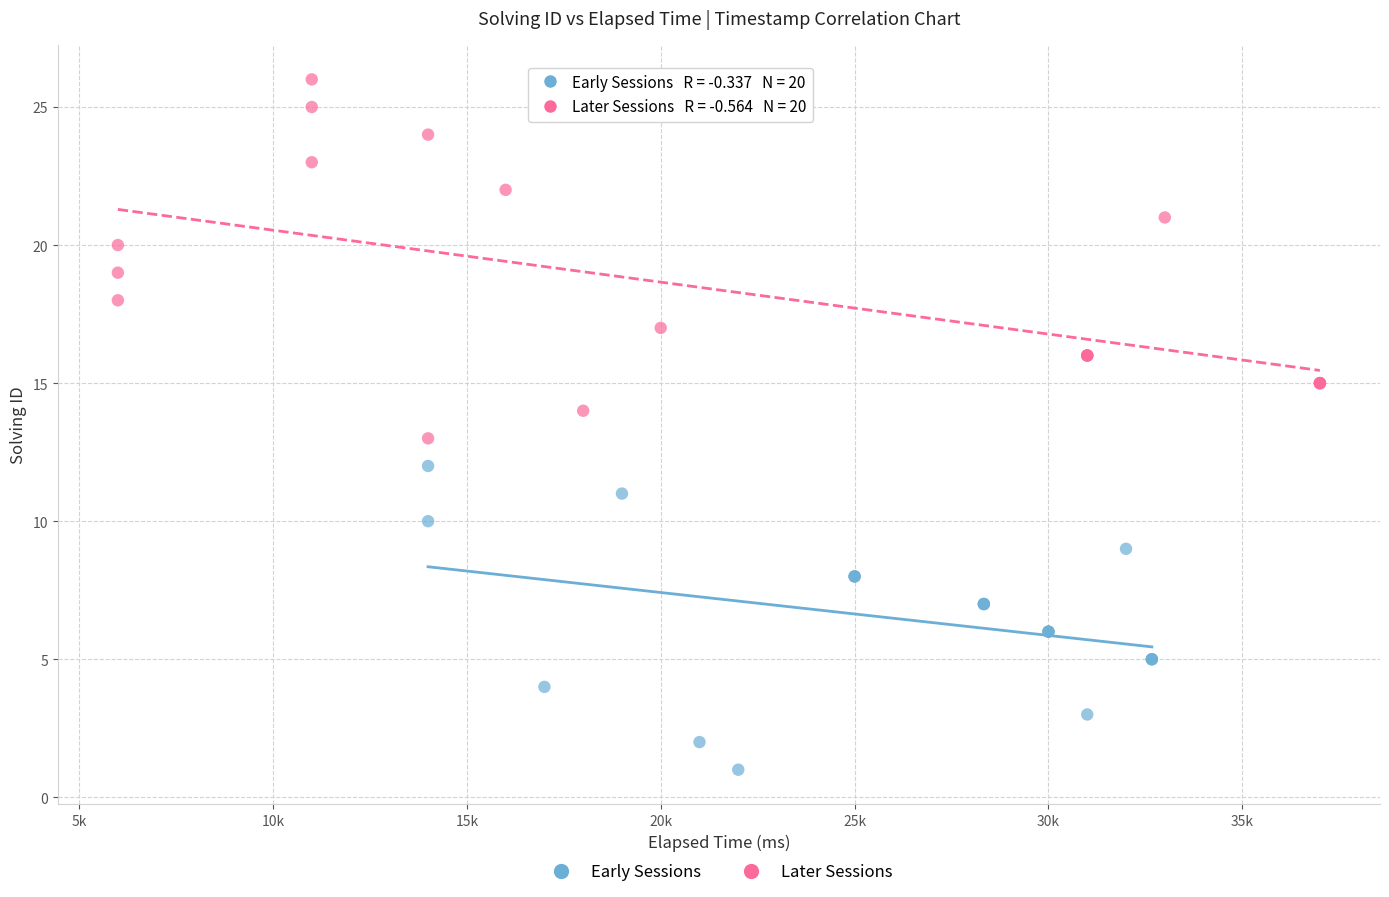

Which series has the widest spread of Y values?

Later Sessions